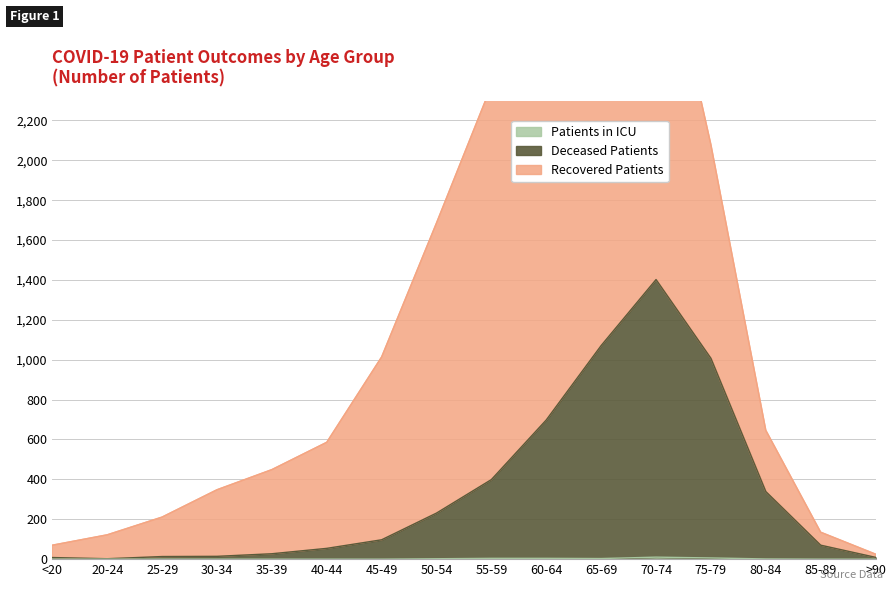

The Patients in ICU series shows 6 at 75-79. True or false?

True